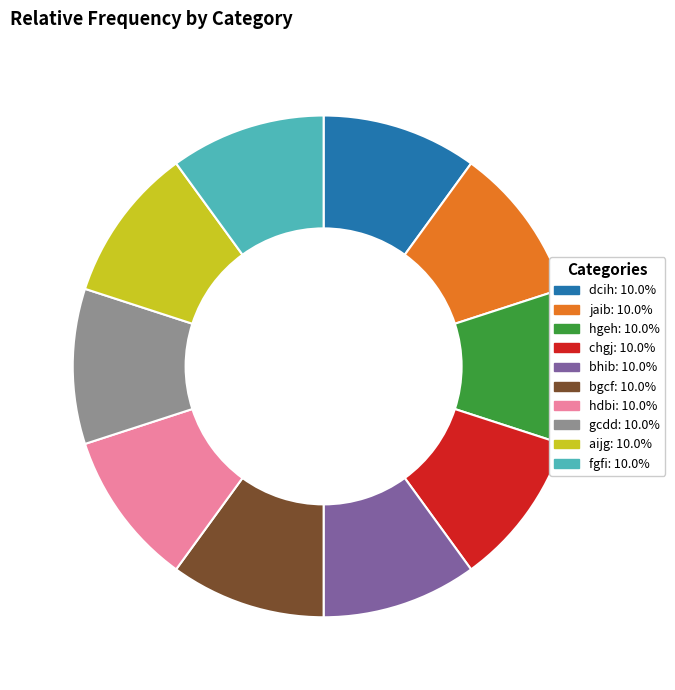

What is the ratio of the value at bgcf to the value at chgj?

1.0